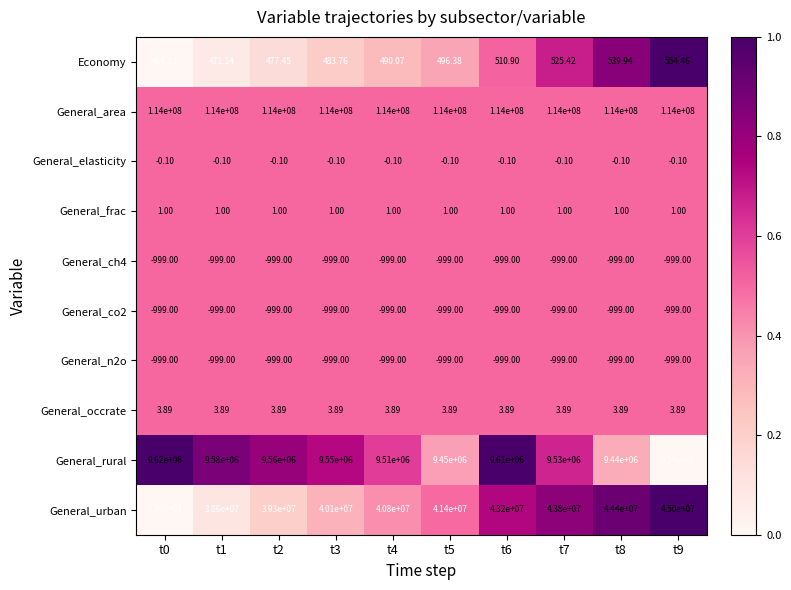

Which series has the largest total across all categories?

General_area